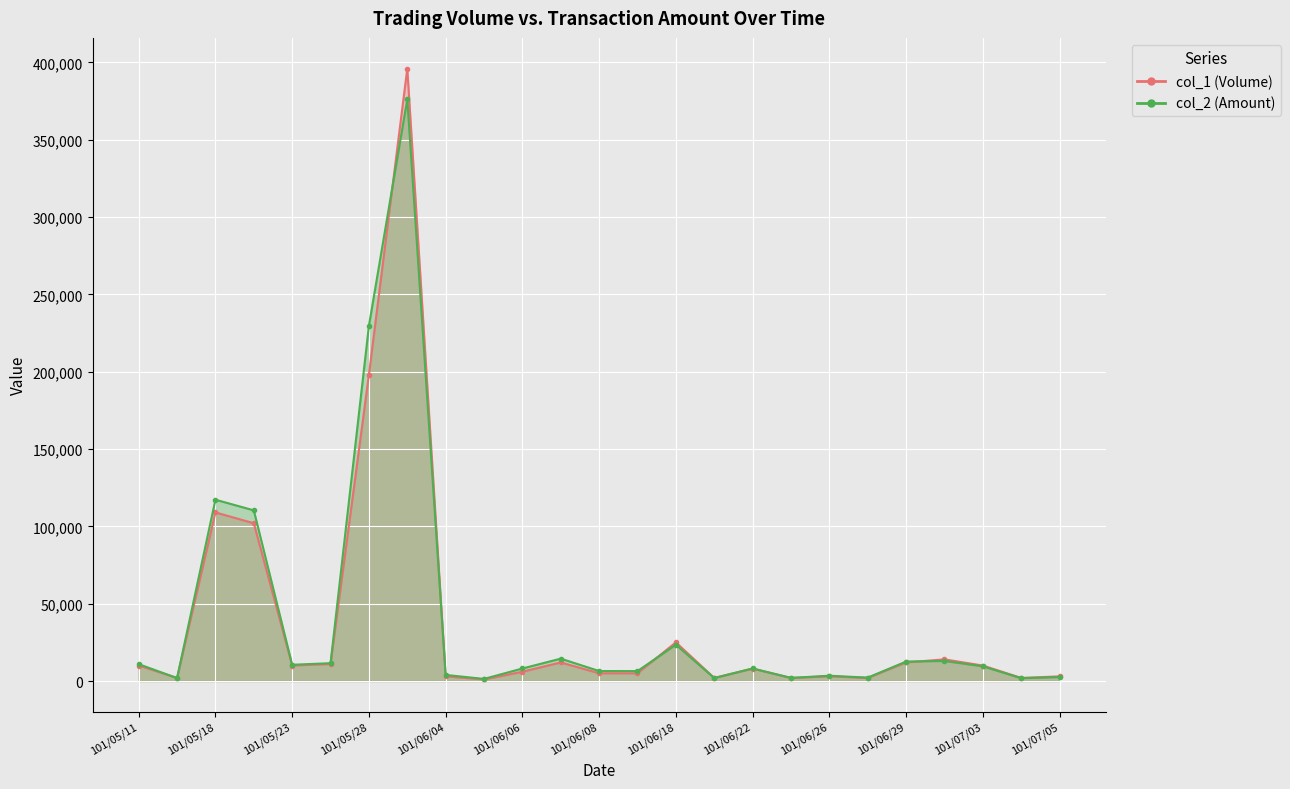

How many values in the col_1 series are below 8000?

12